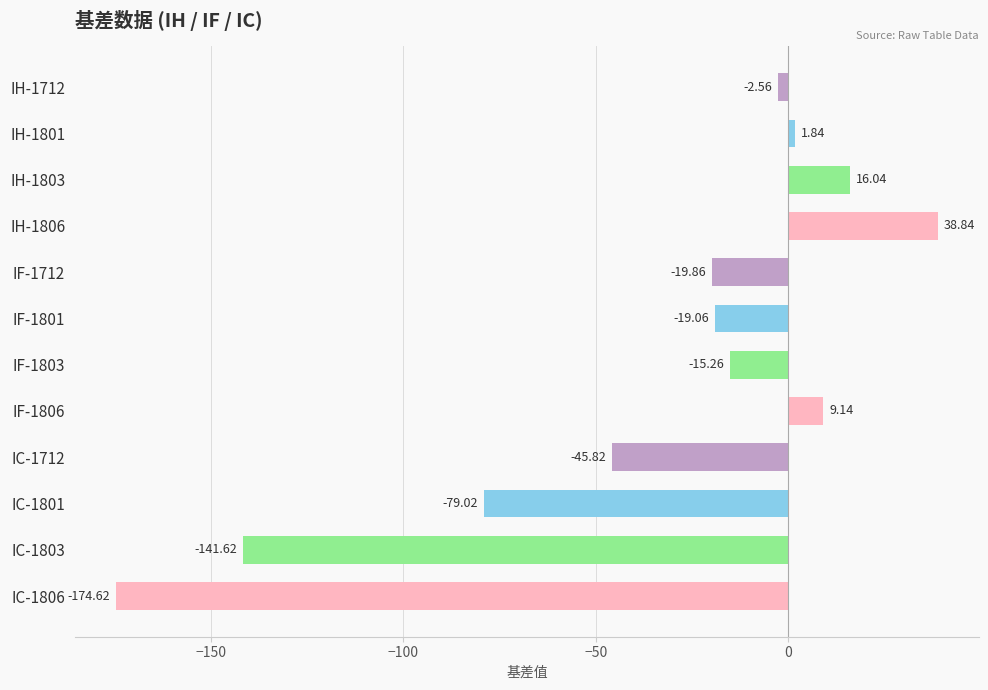

Between IC-1806 and IH-1803, which is larger?

IH-1803